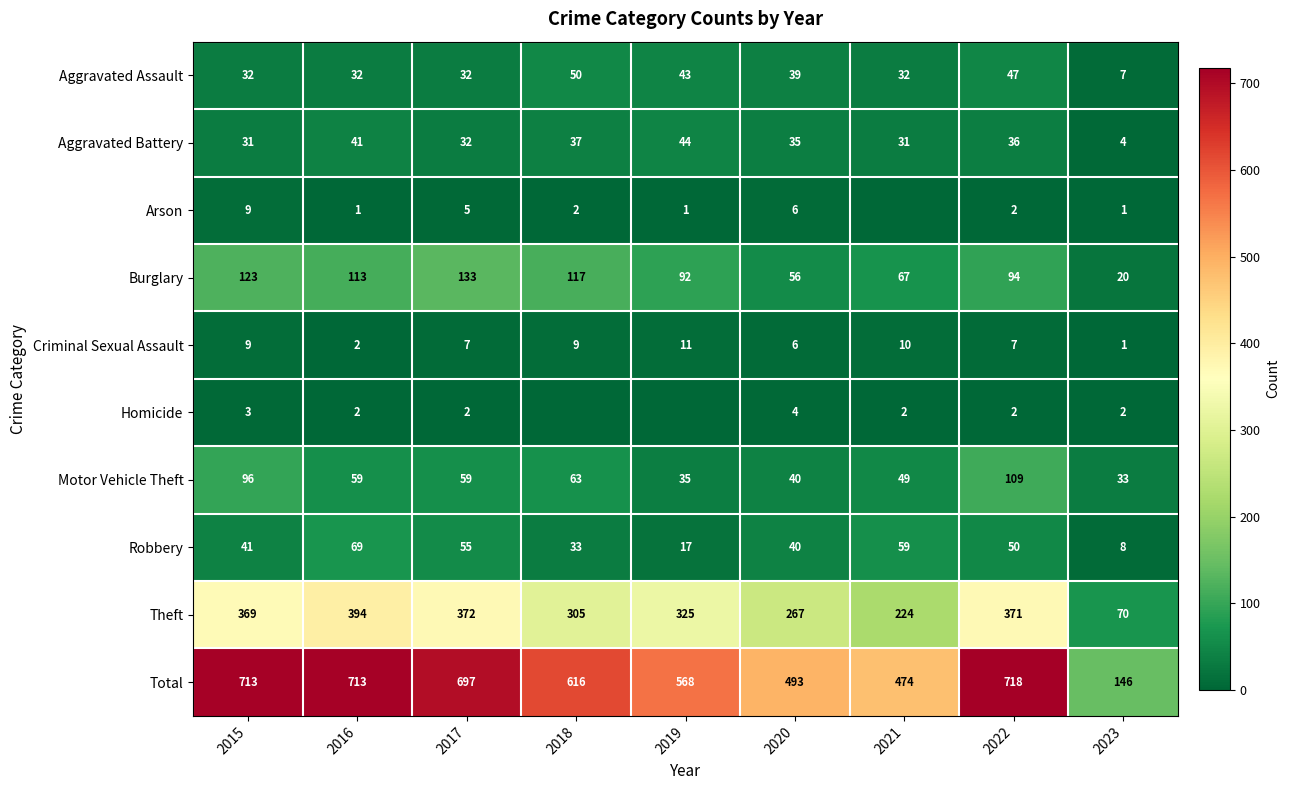

Count the number of data series in this chart.

10